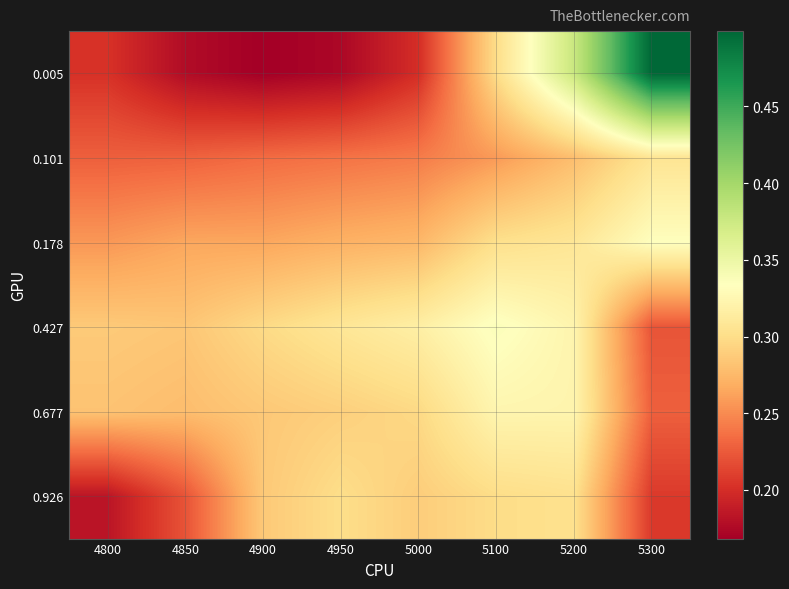

Between 4850 and 4800, which is larger?

4800